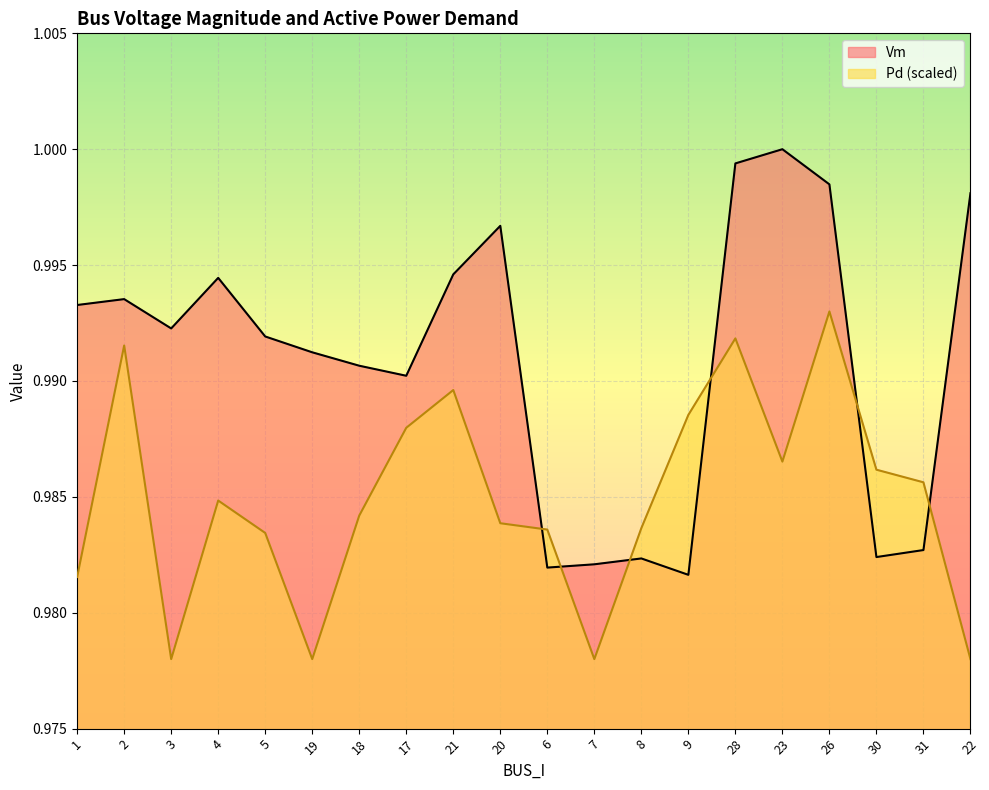

At which category does the chart reach its minimum across all series?

3